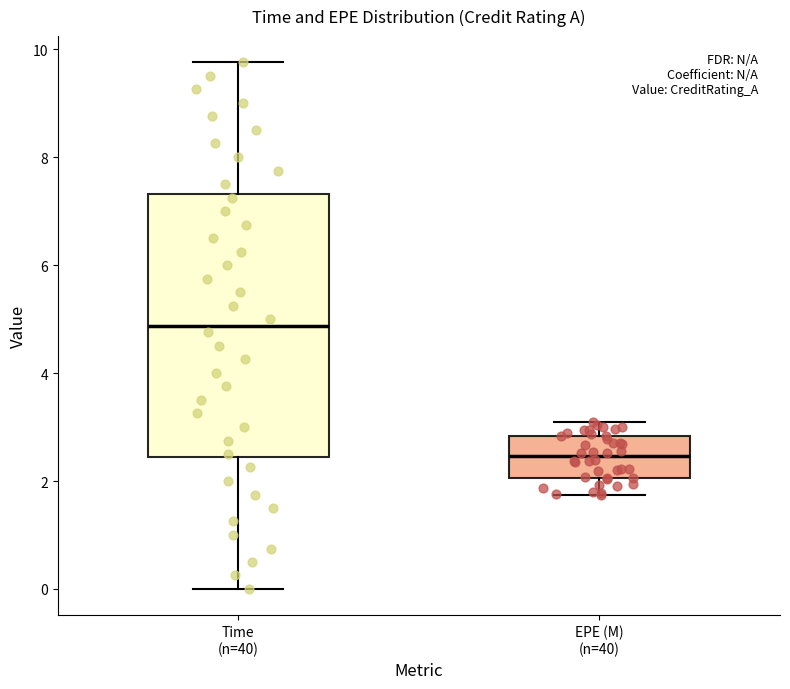

Reading left to right, read every box against the y-axis: the position of its median line, the range the box covers, and the ends of its whiskers. The values are not printed on the chart, so give them approximately, as read against the axis.

Time (n=40): median 4.8, box 2.4 to 7.4, whiskers 0.0 to 9.8
EPE (M) (n=40): median 2.4, box 2.0 to 2.8, whiskers 1.8 to 3.0